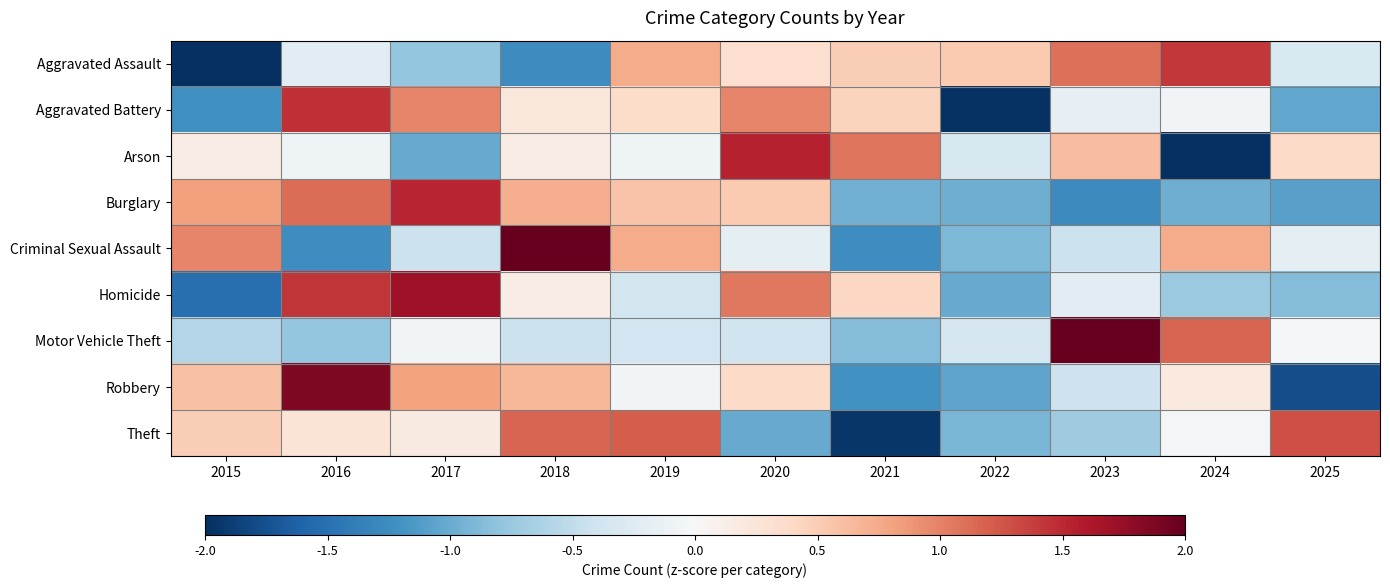

At 2024, list the series in order from smallest to largest.

Arson, Burglary, Homicide, Aggravated Battery, Theft, Robbery, Criminal Sexual Assault, Motor Vehicle Theft, Aggravated Assault